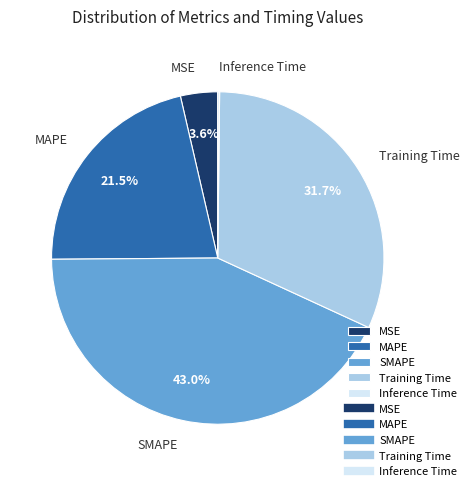

Which slice is the largest?

SMAPE